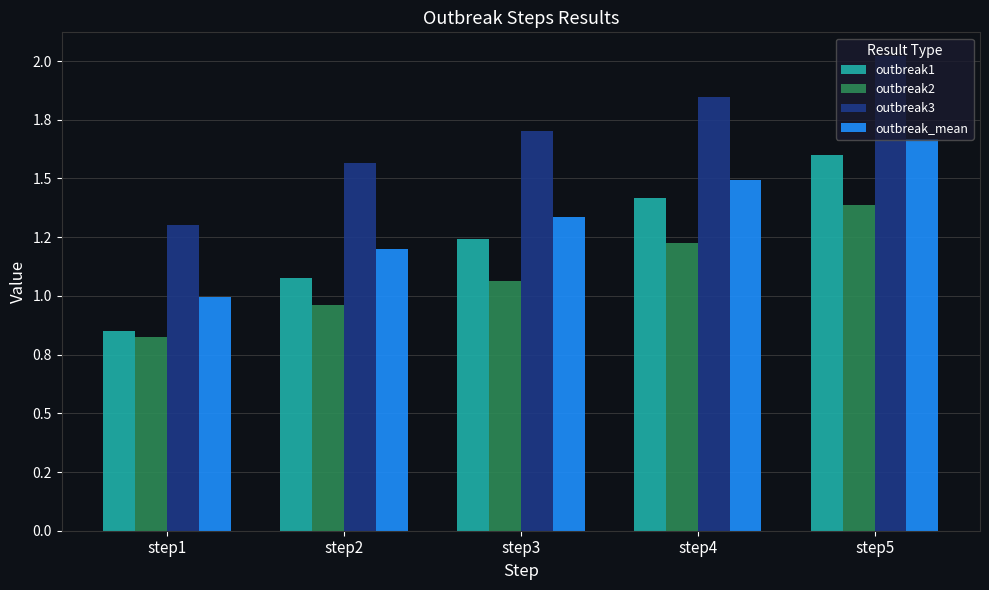

Reading right to left, transcribe all the data shown in this chart.

outbreak1: 1.6	1.4	1.2	1.1	0.9
outbreak2: 1.4	1.2	1.1	1.0	0.8
outbreak3: 2.0	1.8	1.7	1.6	1.3
outbreak_mean: 1.7	1.5	1.3	1.2	1.0